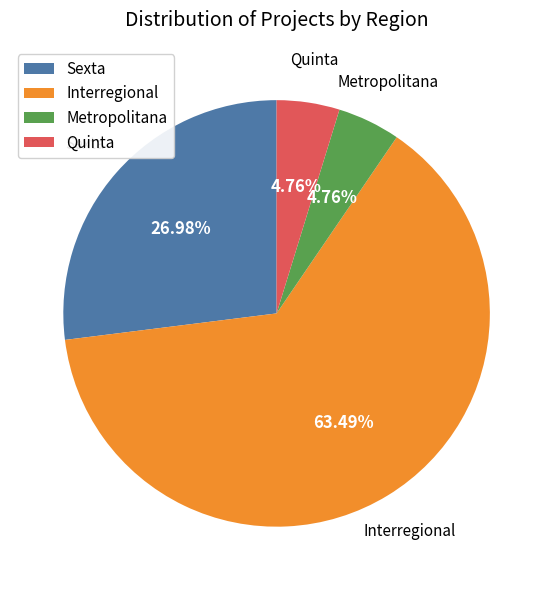

Which has a higher value, Sexta or Interregional?

Interregional